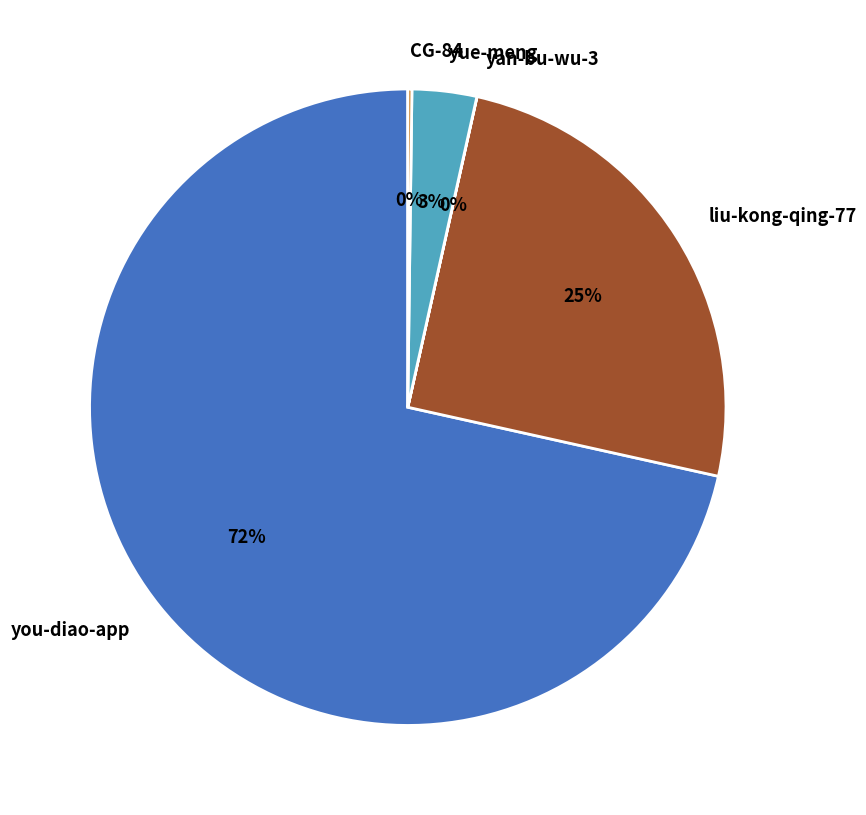

Which slice is the largest?

you-diao-app